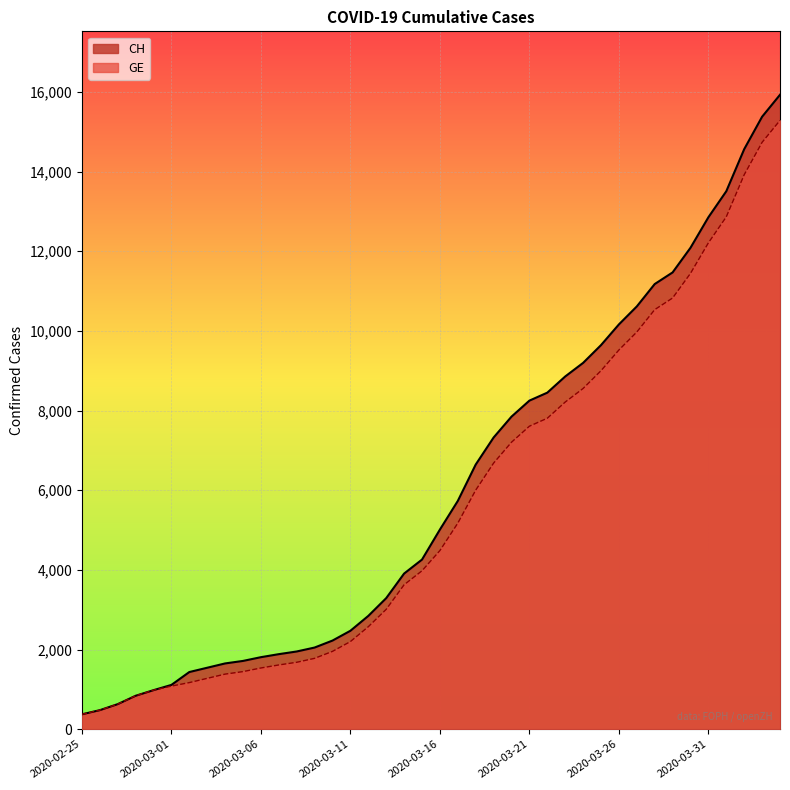

True or false: CH and GE intersect in this chart.

False